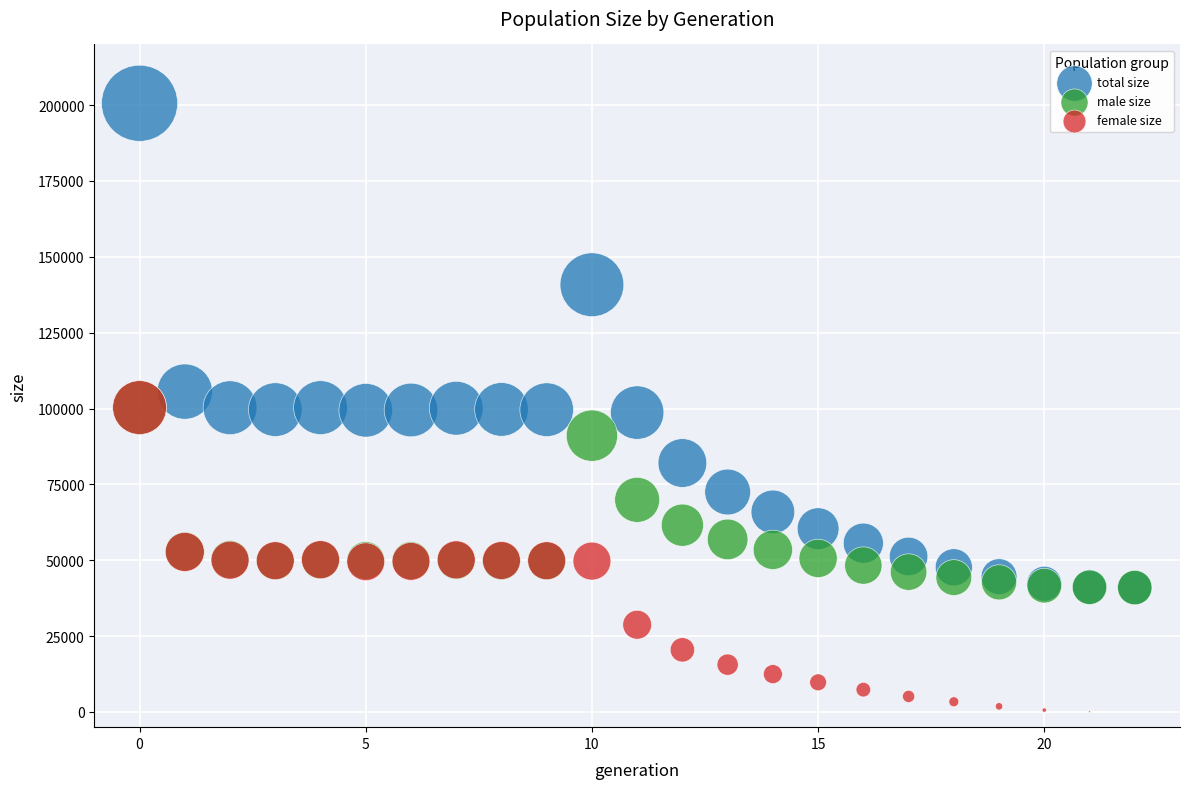

What are all the series names shown in the legend?

total size, male size, female size